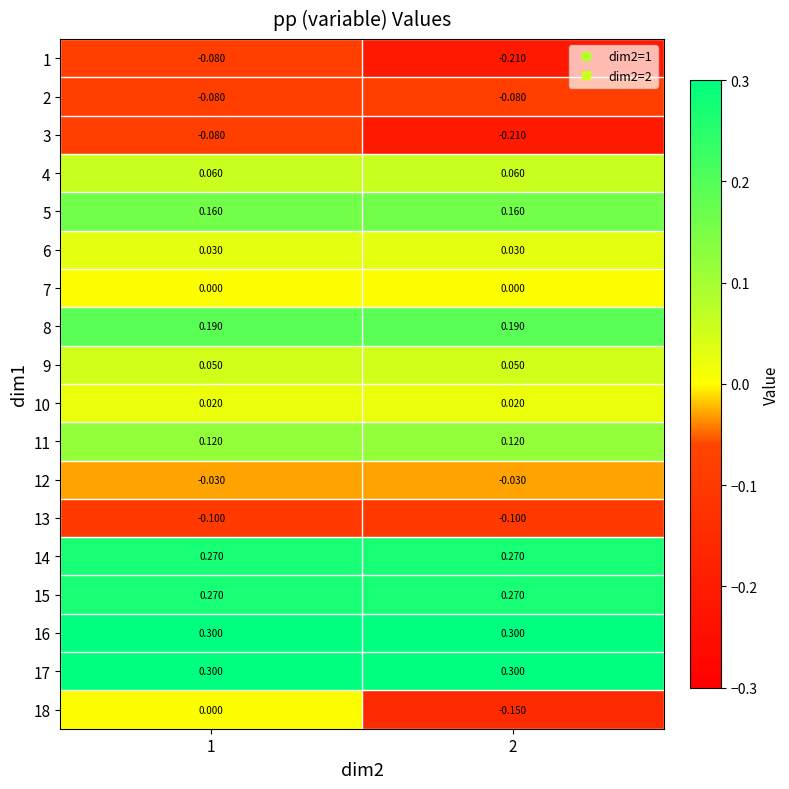

Is the value of 3 at 2 greater than the value of 9 at 1?

No